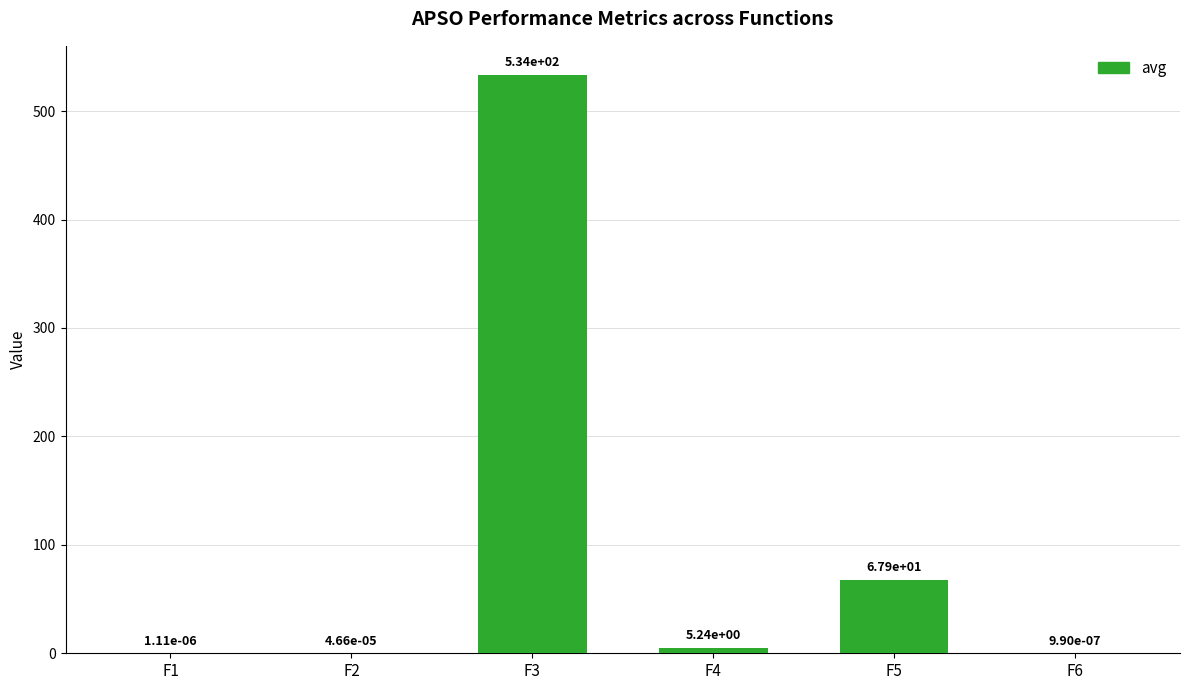

The value at F5 is 67.9. True or false?

True